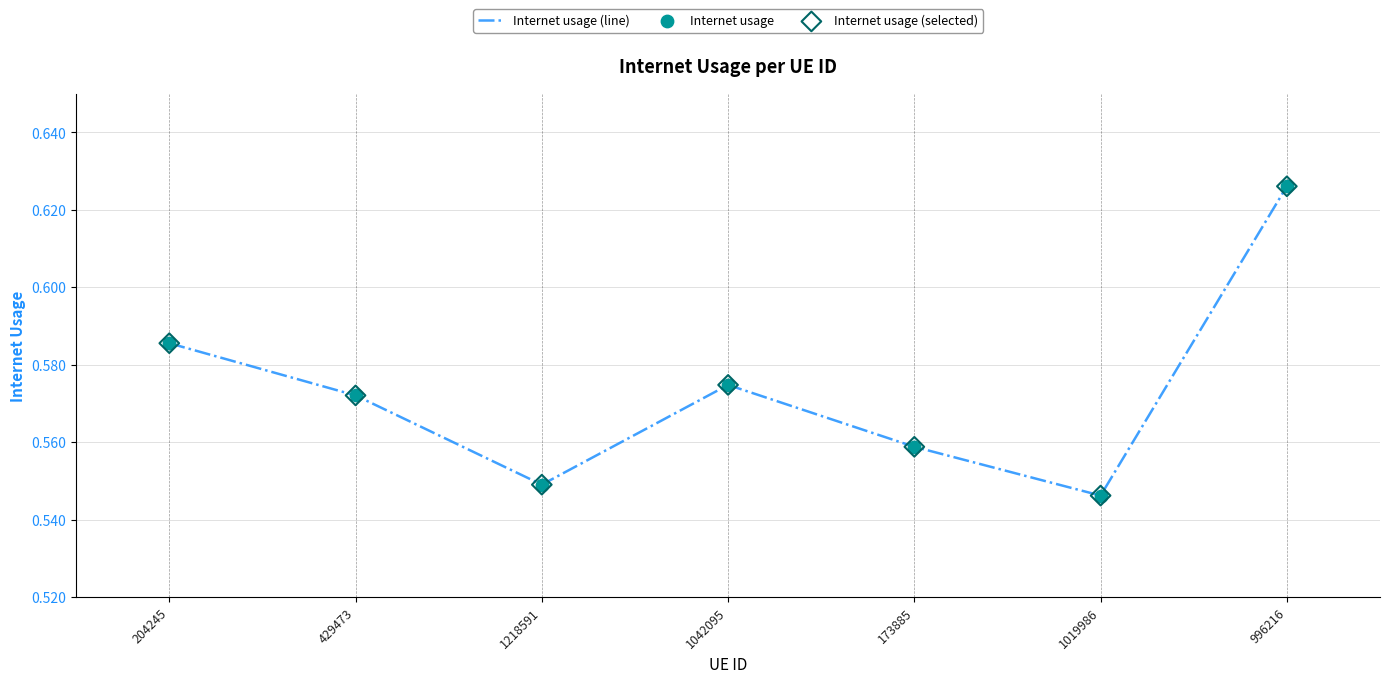

Rank the categories by value from highest to lowest.

996216, 204245, 1042095, 429473, 173885, 1218591, 1019986